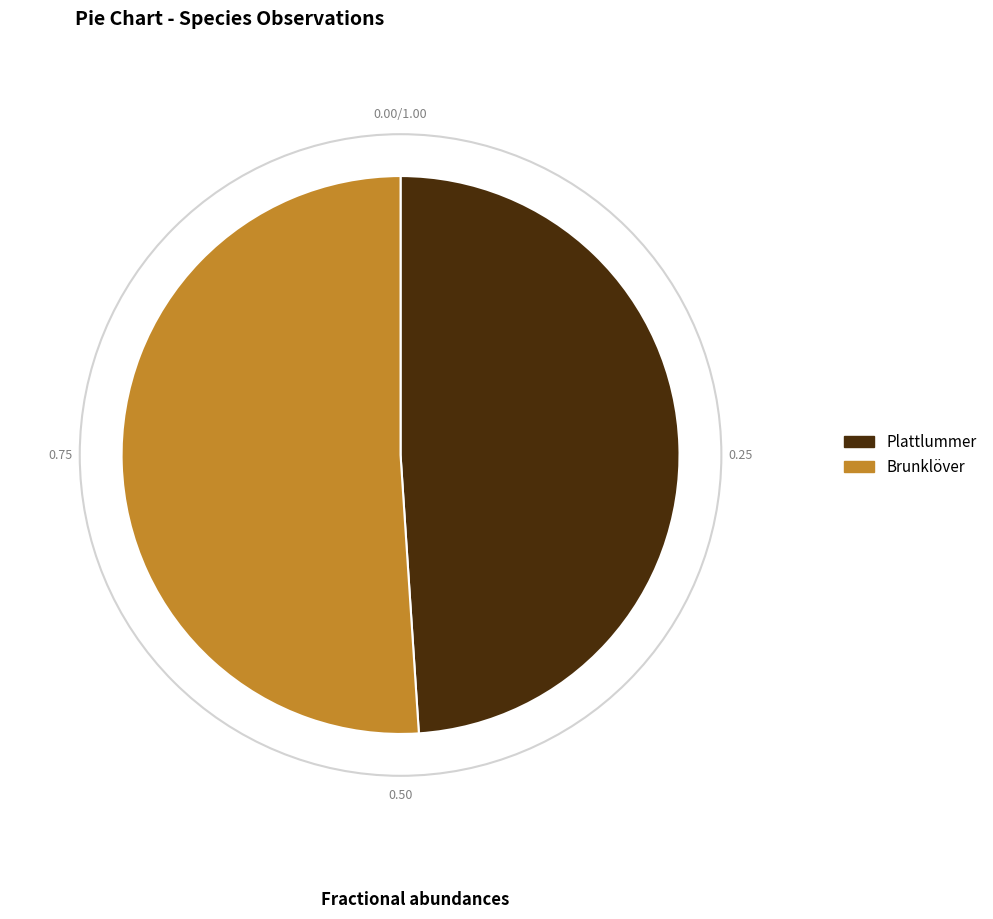

Count the number of slices in the pie.

2